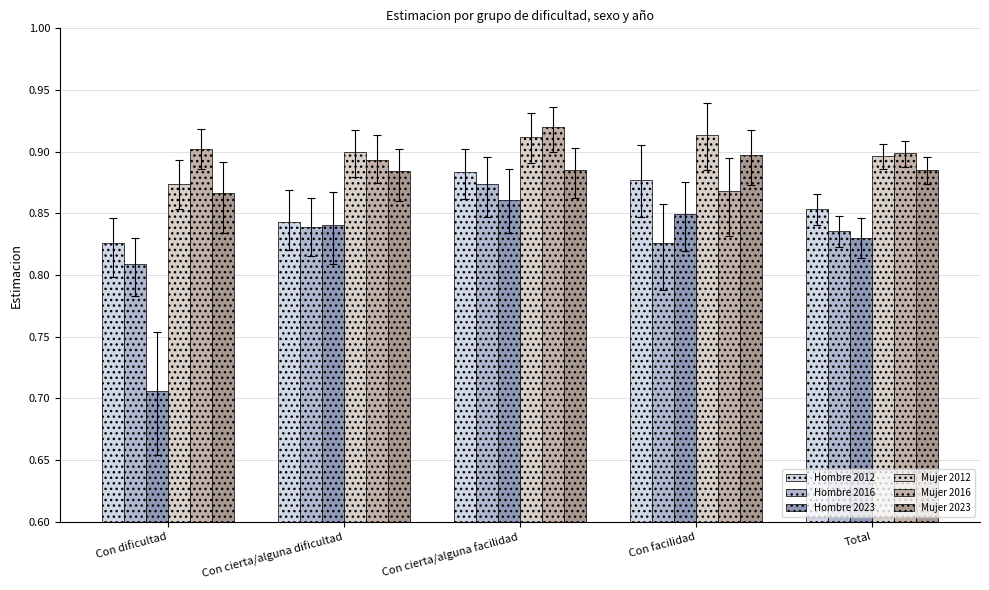

Is it true that Mujer 2023 equals 0.9 at Con facilidad?

True